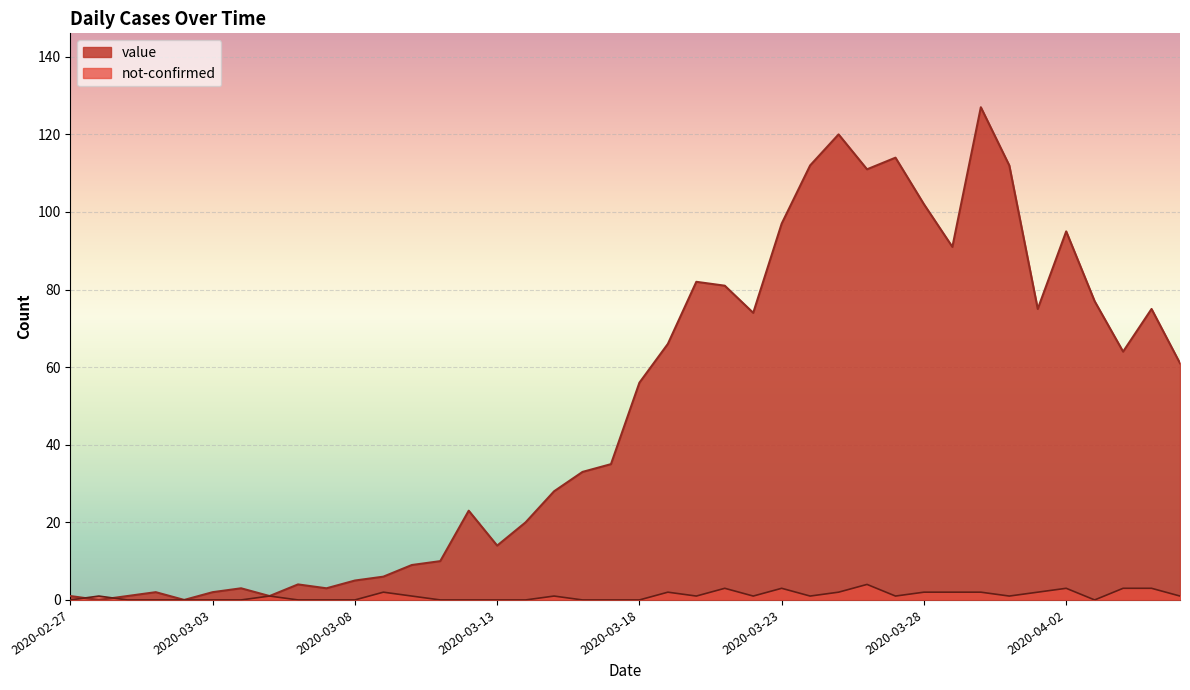

Rank the series by their average value, from lowest to highest.

not-confirmed, value